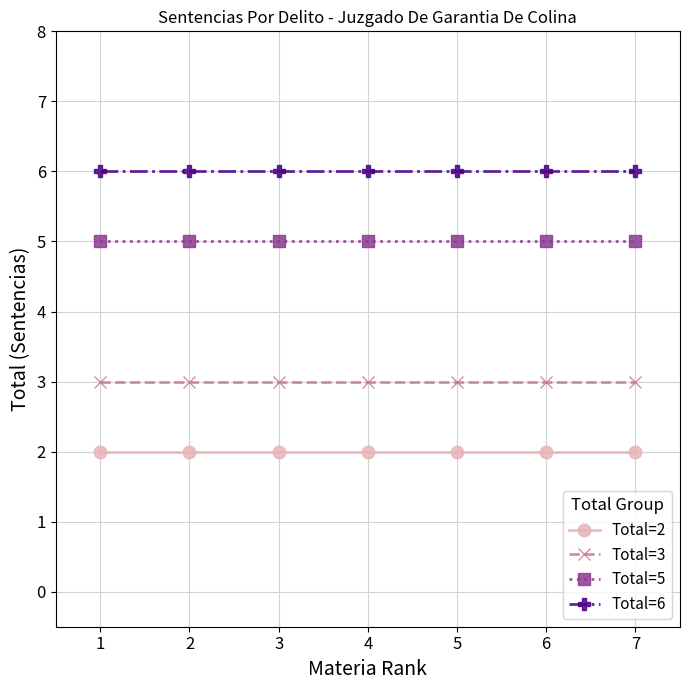

How many lines are shown in the chart?

4